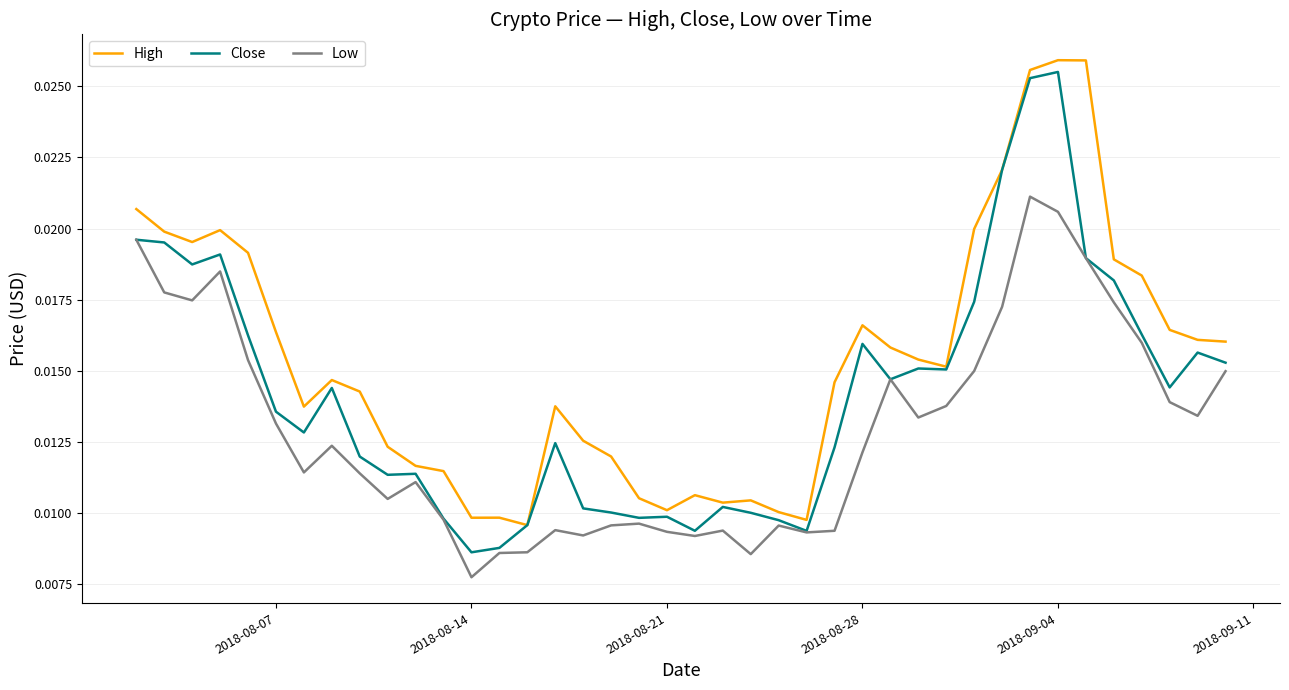

True or false: High and Low cross at least once.

False